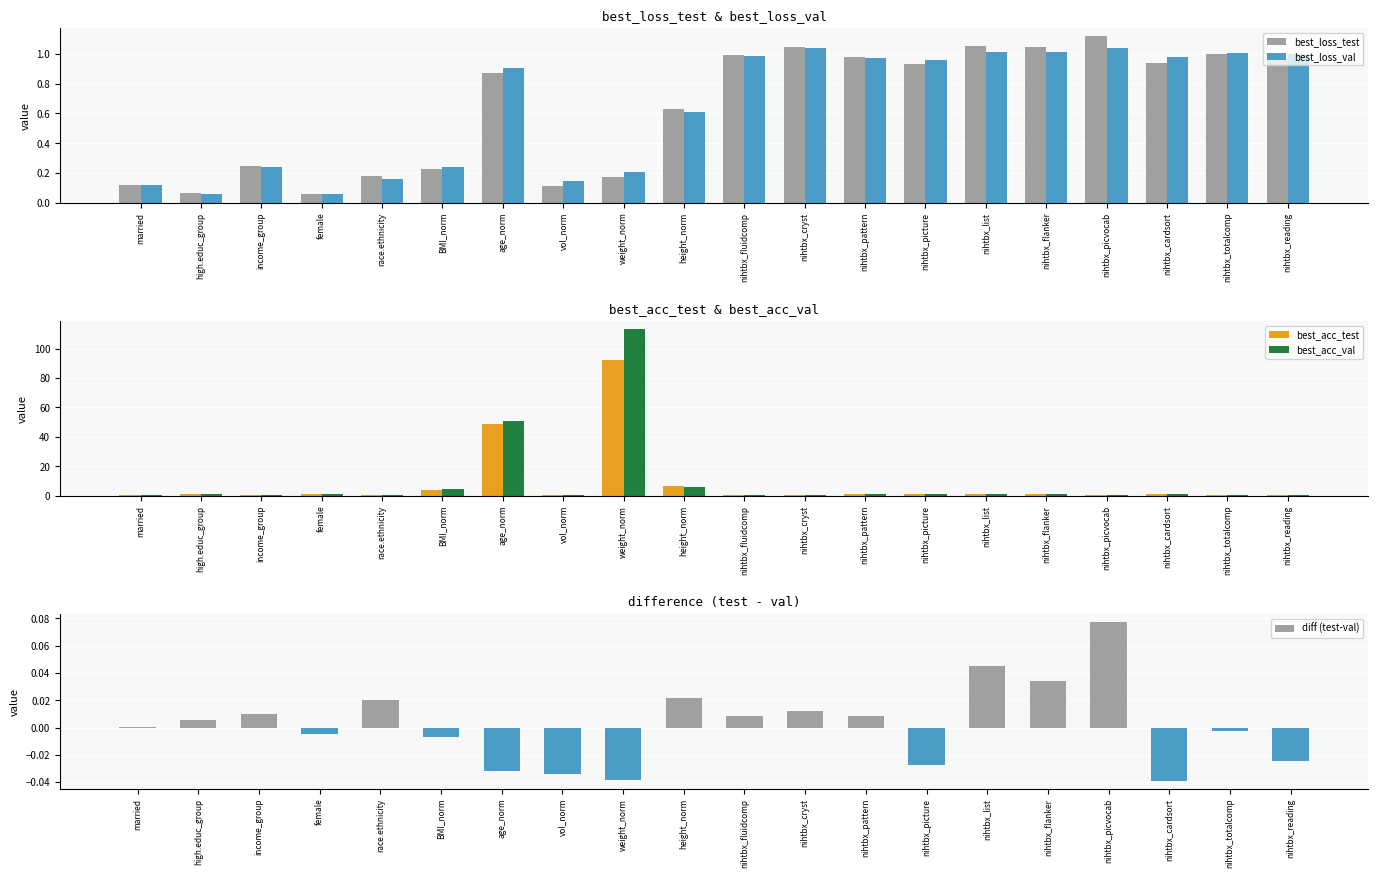

What is the label of the 9th bar from the left?

weight_norm